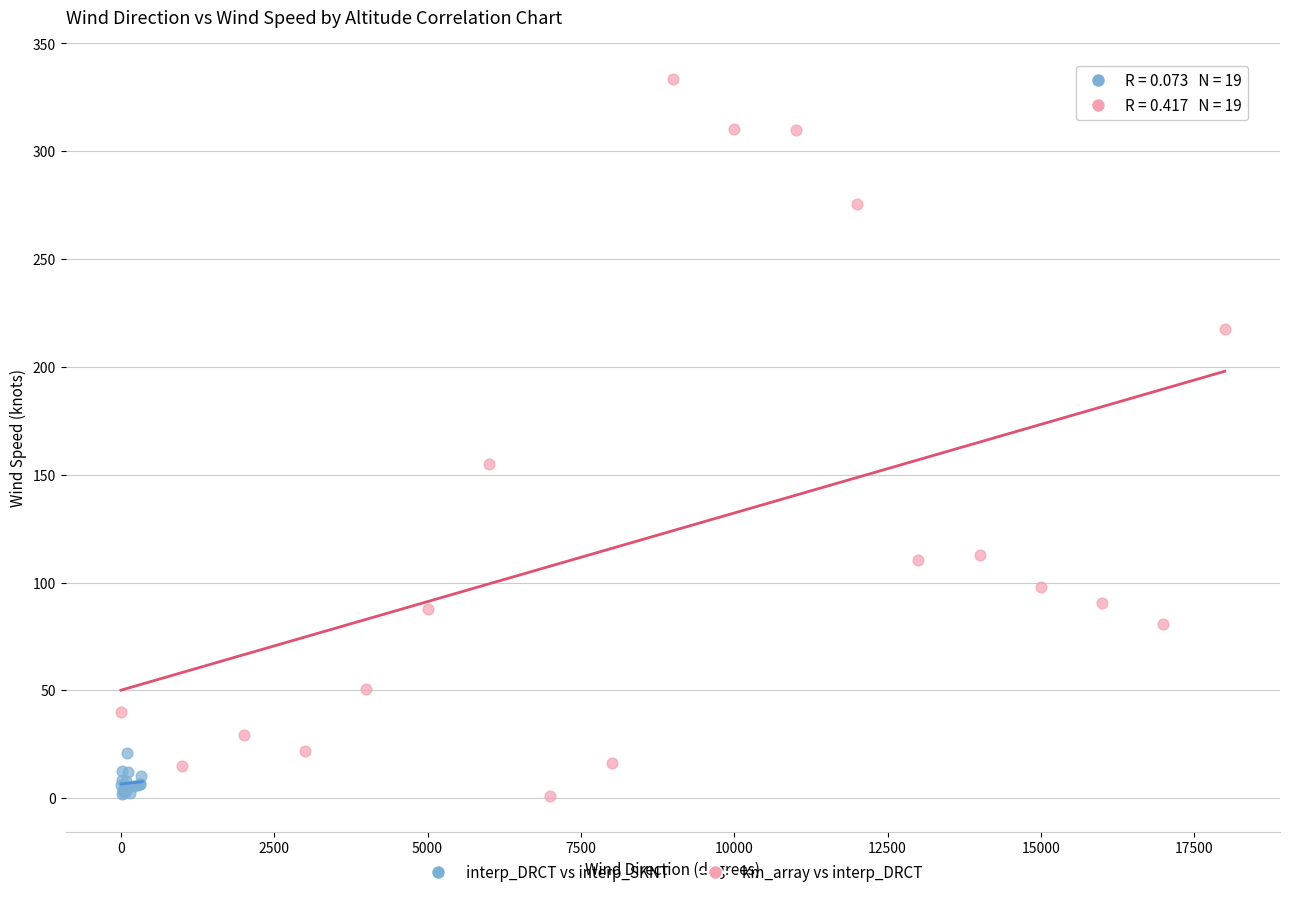

What are all the series names shown in the legend?

interp_DRCT vs interp_SKNT, km_array vs interp_DRCT